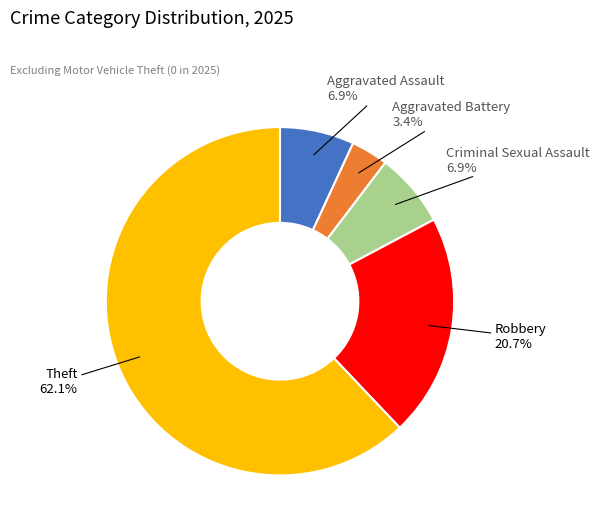

Is there any slice that represents more than half of the pie?

Yes